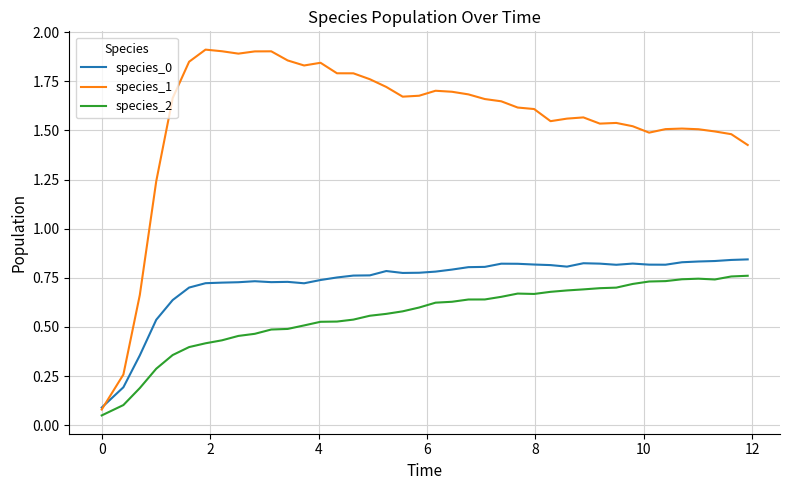

Which series has the largest total across all categories?

species_1